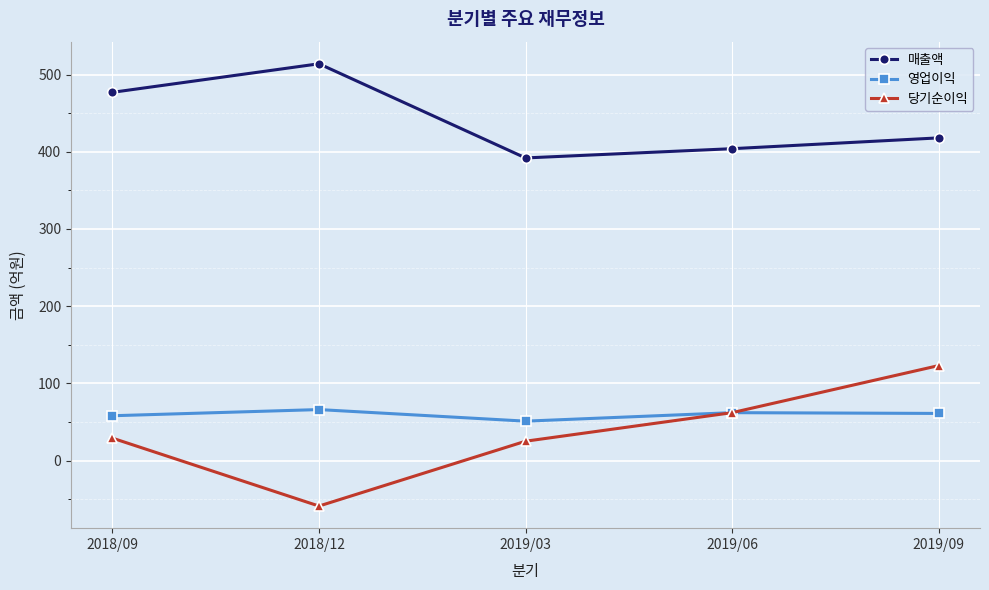

What is the spread (max minus min) of values at 2018/09?

448